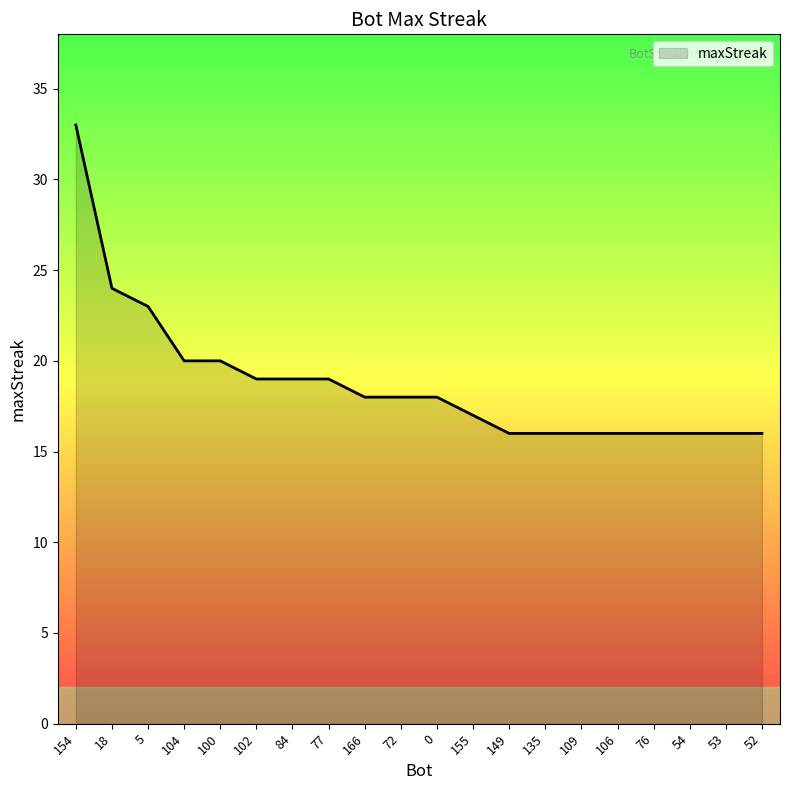

Approximately how many times larger is the value at 18 compared to 84?

1.3